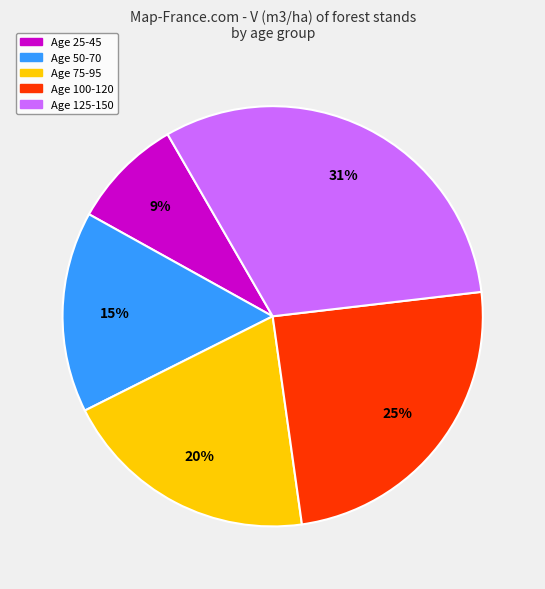

Is there a majority slice in this chart?

No